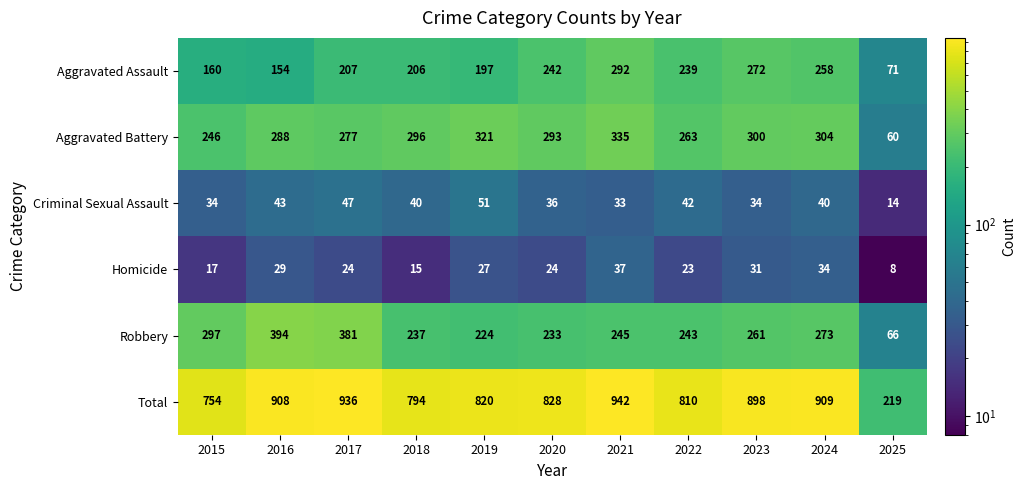

At how many categories does at least one series exceed 28?

11